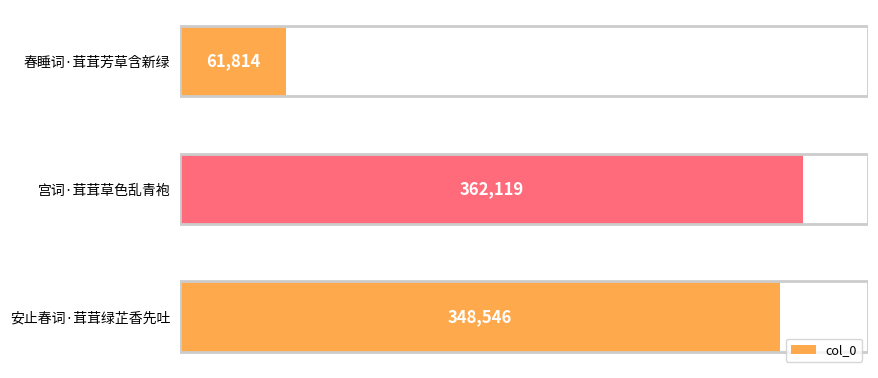

What is the change in value from 春睡词·茸茸芳草含新绿 to 安止春词·茸茸绿芷香先吐?

+286732